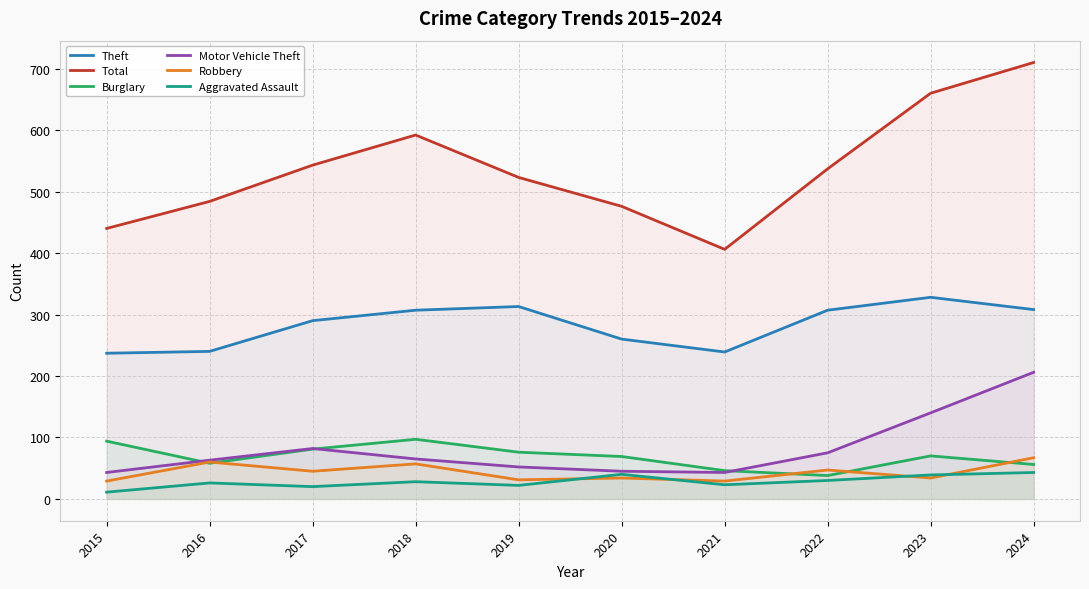

Rank the categories by Robbery value from lowest to highest.

2015, 2021, 2019, 2020, 2023, 2017, 2022, 2018, 2016, 2024